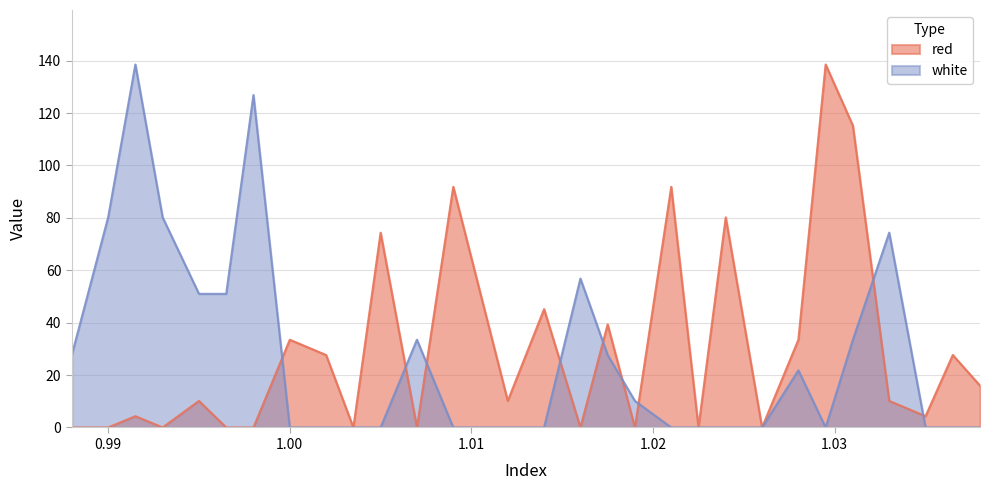

At which label is red closest to 69?

1.005